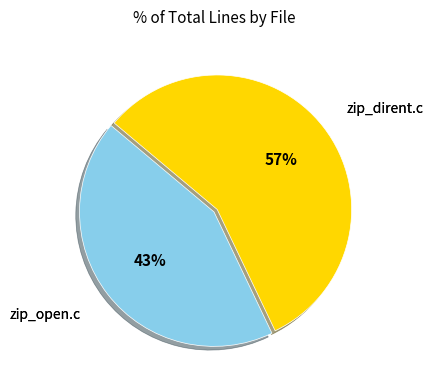

Count the number of slices in the pie.

2